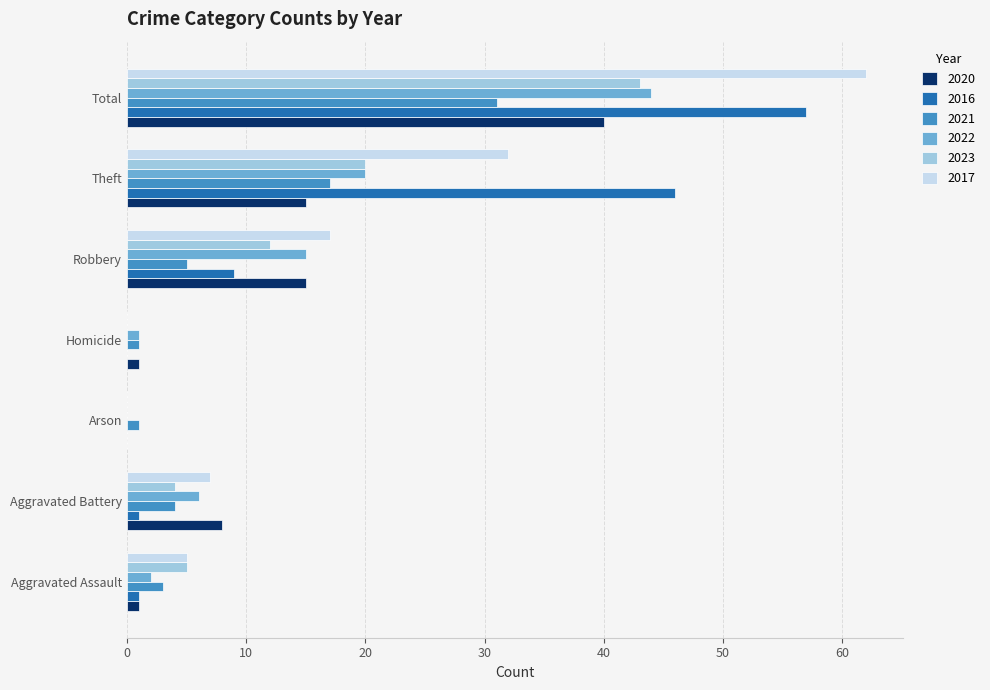

At which category is the sum across all series the highest?

Total